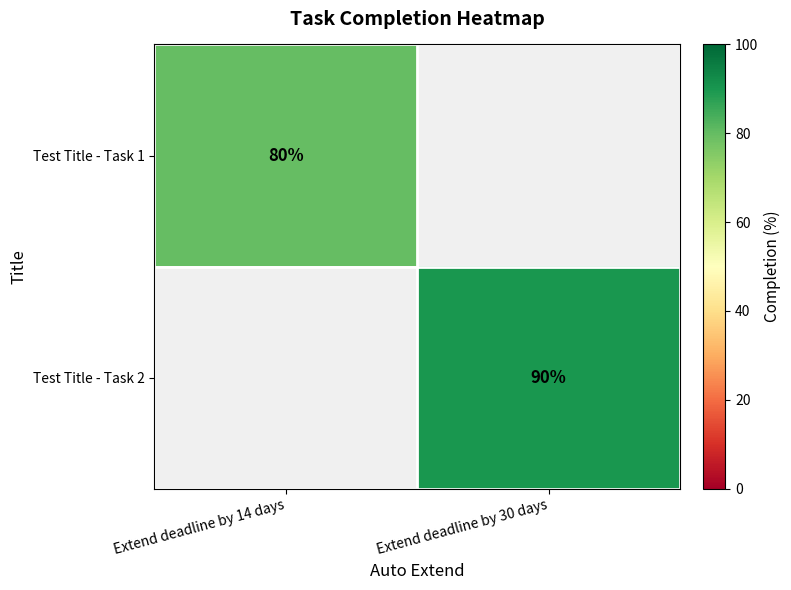

Is it true that Test Title - Task 1 equals 80 at Extend deadline by 14 days?

True